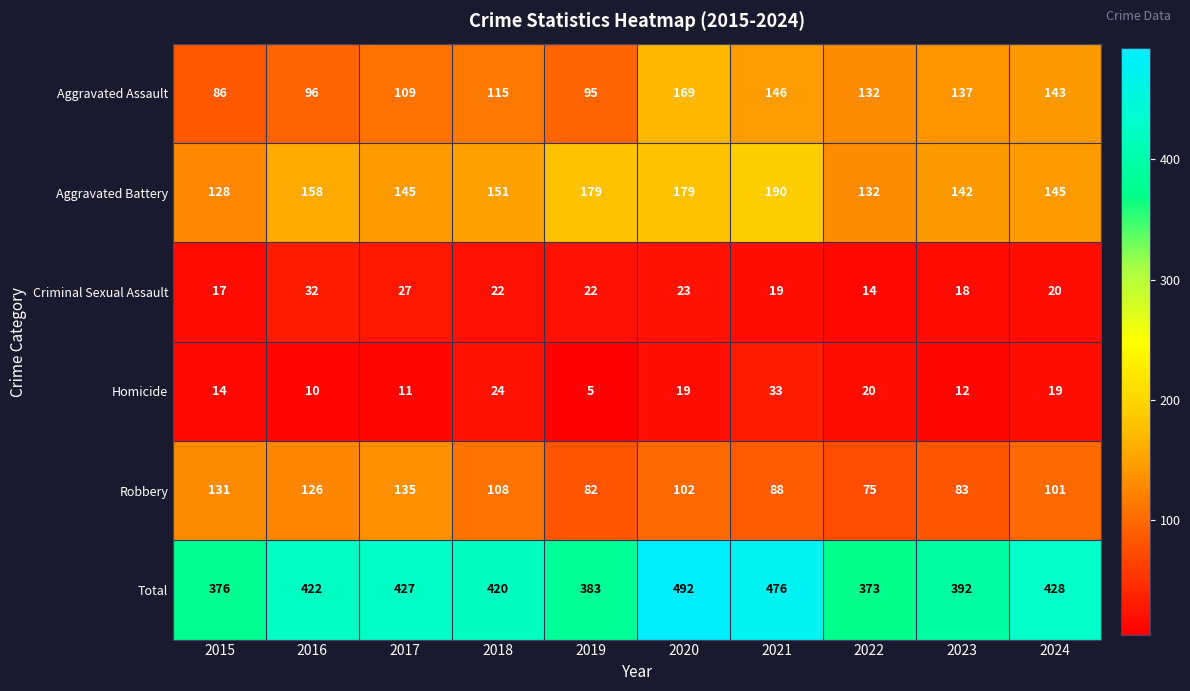

True or false: Robbery has a value of 126 at 2016.

True